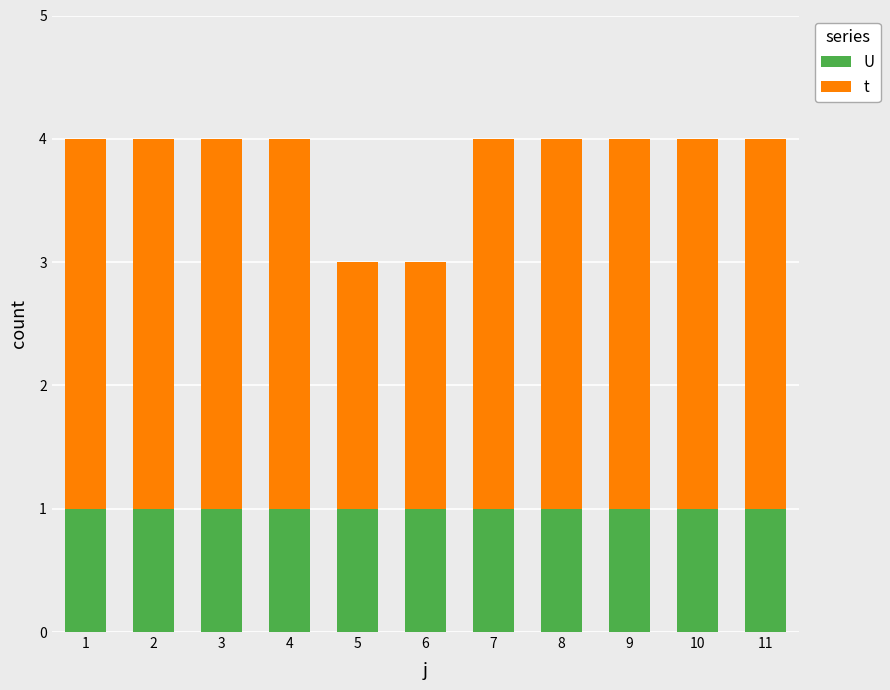

What is the total value across all series at 9?

4